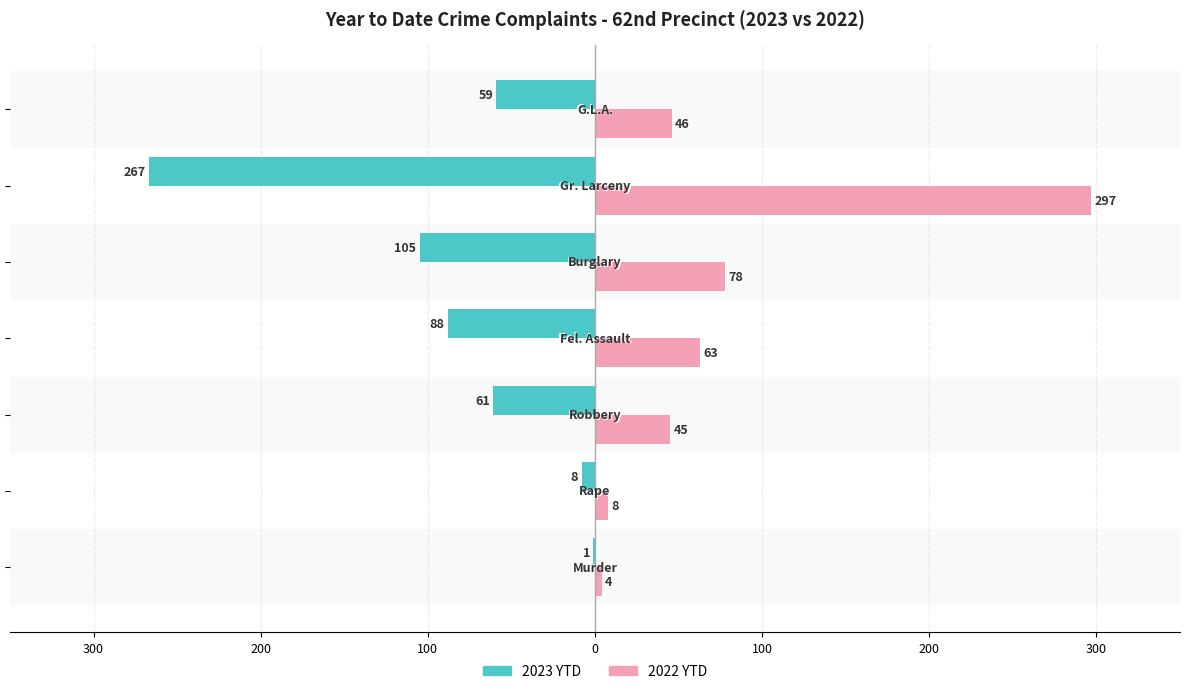

Reading left to right, extract all data points from this chart.

2023 YTD: -1	-8	-61	-88	-105	-267	-59
2022 YTD: 4	8	45	63	78	297	46